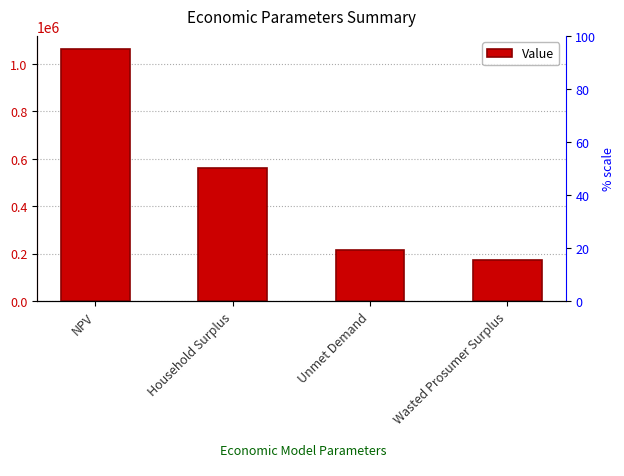

Reading left to right, transcribe all the data shown in this chart.

1063779.1	561208.1	214704.2	173398.7